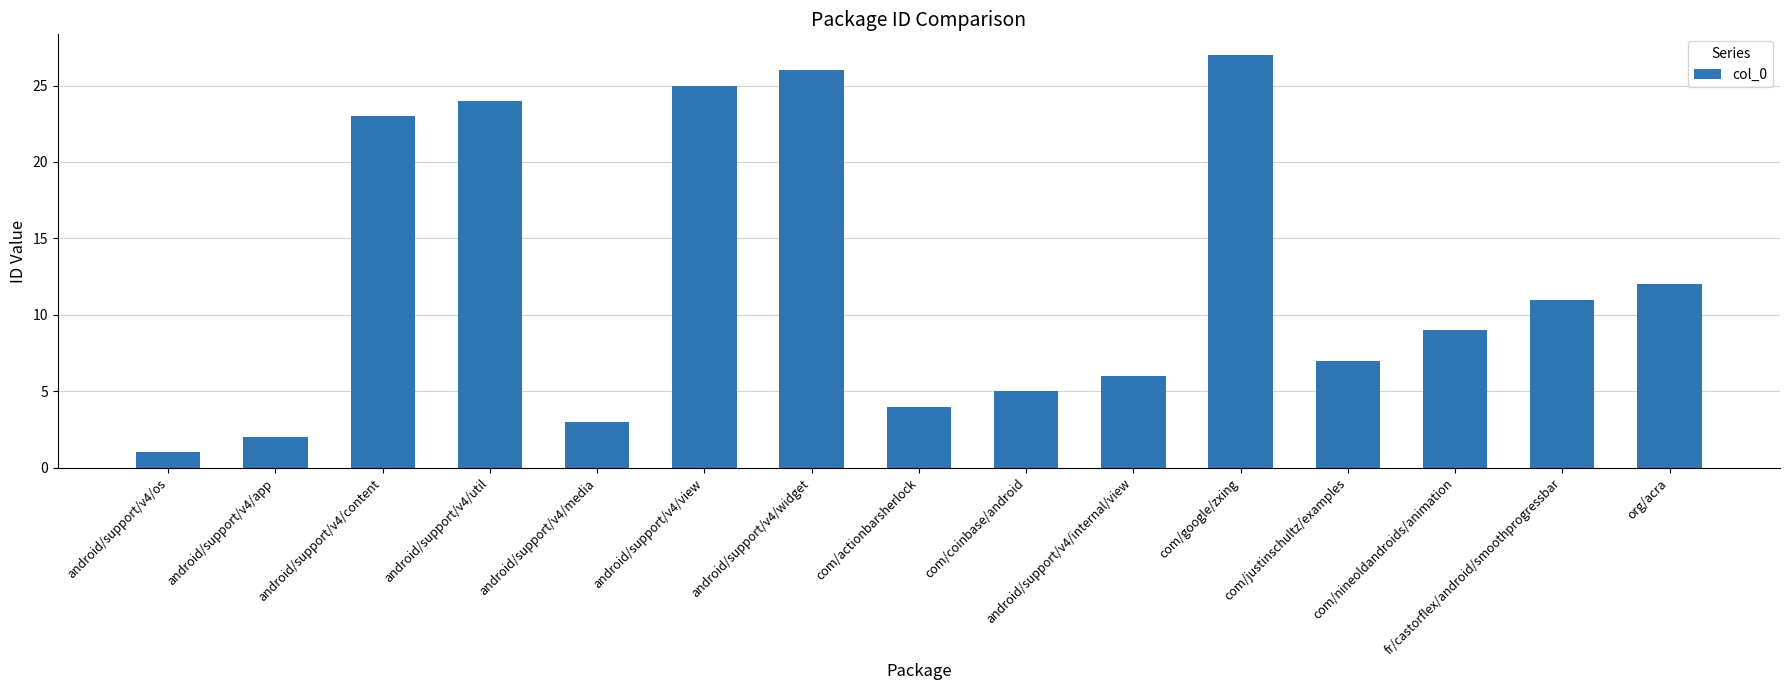

At which category does the chart reach its peak across all series?

com/google/zxing